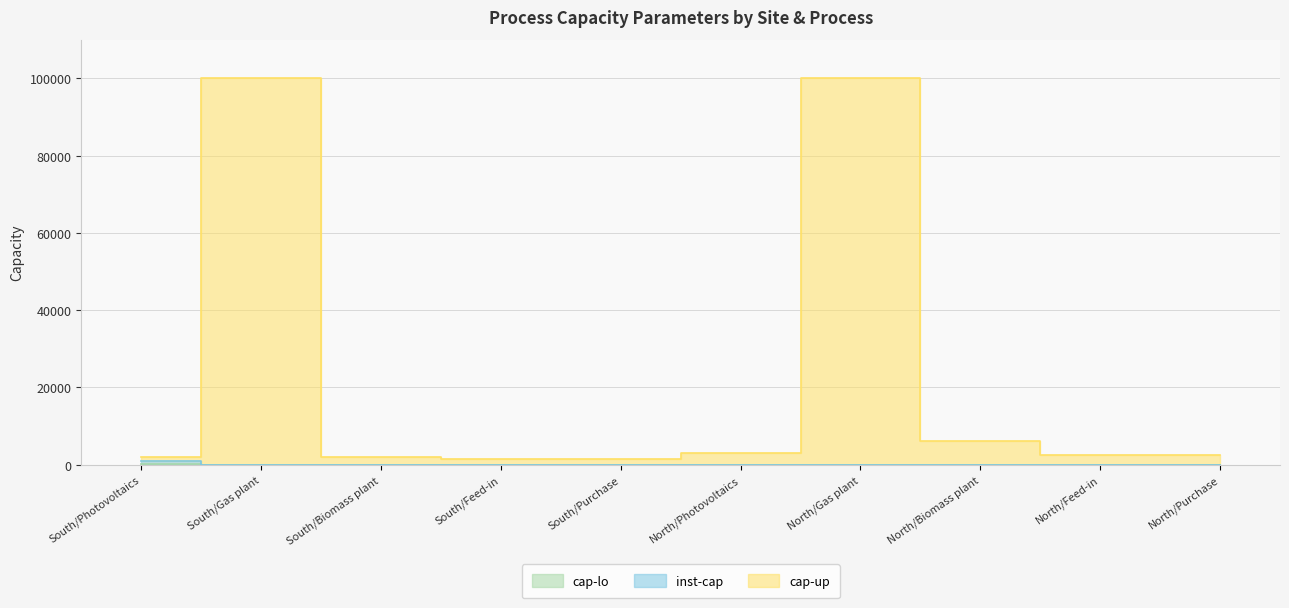

True or false: cap-up and cap-lo cross at least once.

False